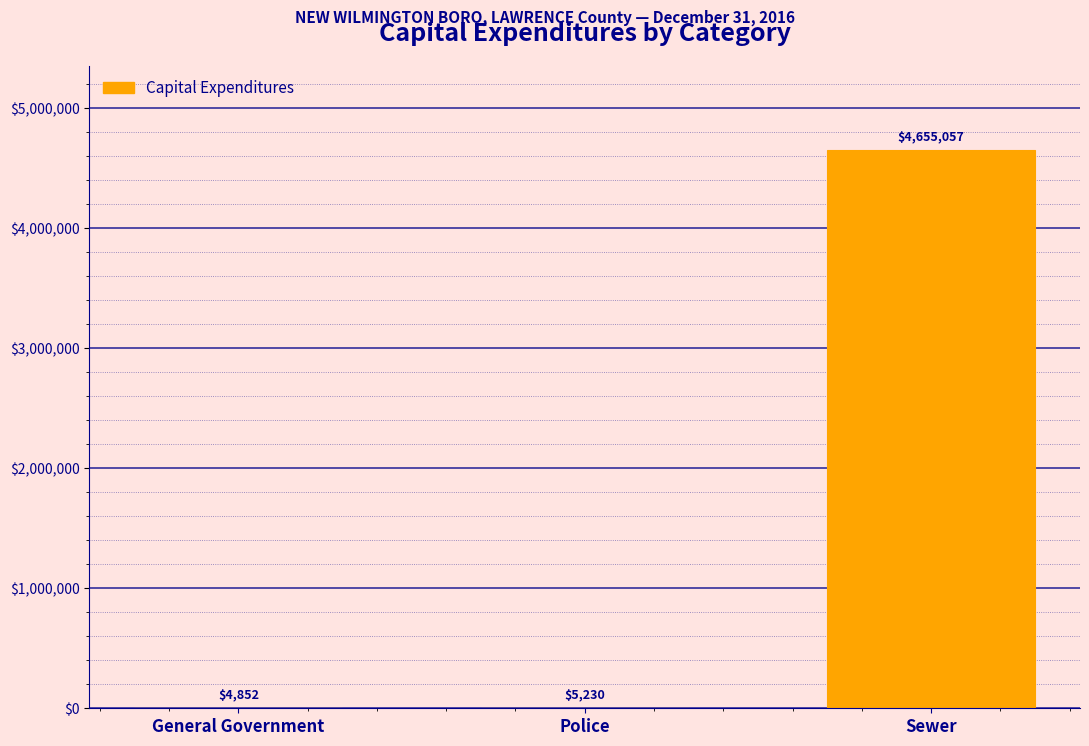

Reading left to right, what are all the values shown in this chart?

General Government=4852	Police=5230	Sewer=4655057